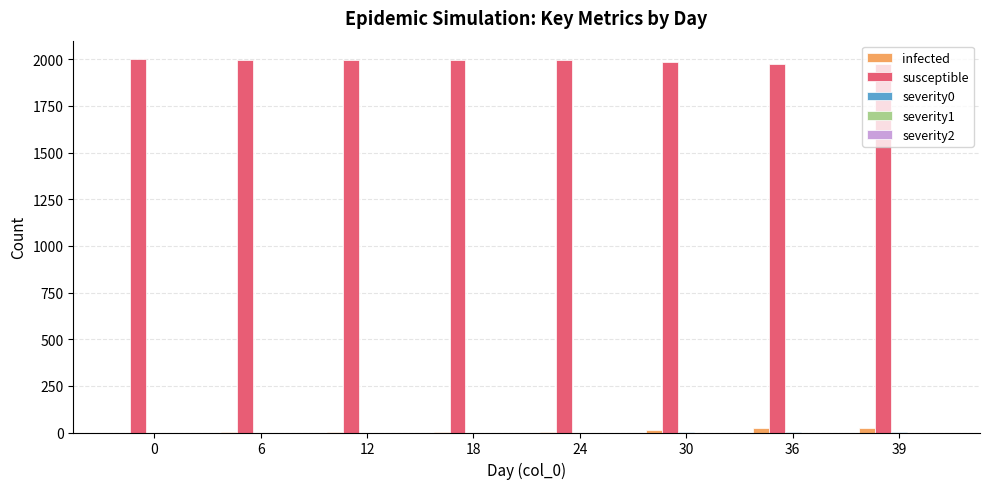

The value of susceptible at 36 is 1977. True or false?

True